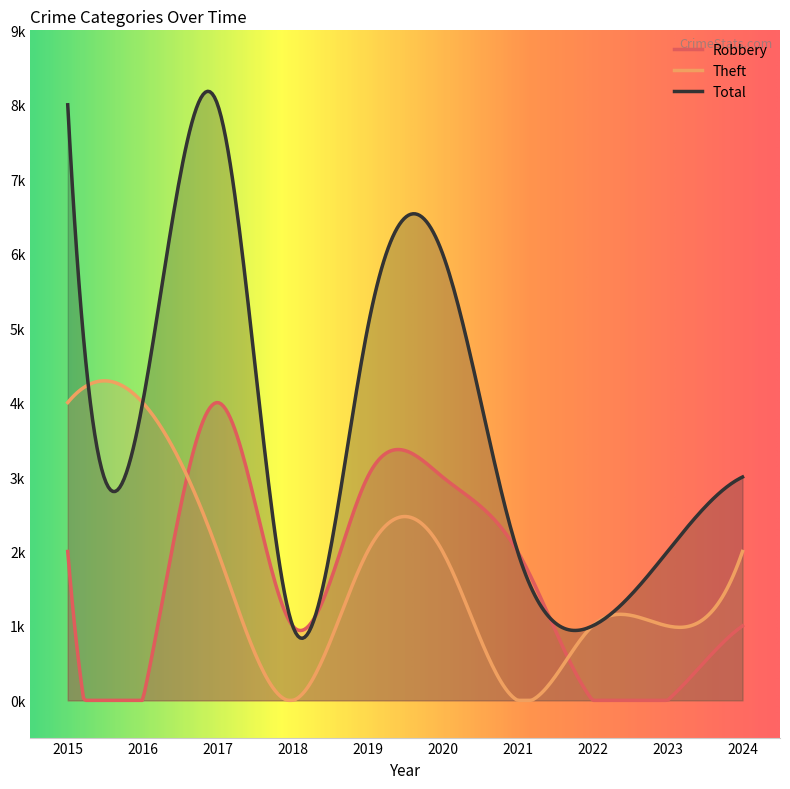

Reading left to right, list all the values displayed in this chart.

Robbery: 2015=2	2016=0	2017=4	2018=1	2019=3	2020=3	2021=2	2022=0	2023=0	2024=1
Theft: 2015=4	2016=4	2017=2	2018=0	2019=2	2020=2	2021=0	2022=1	2023=1	2024=2
Total: 2015=8	2016=4	2017=8	2018=1	2019=5	2020=6	2021=2	2022=1	2023=2	2024=3